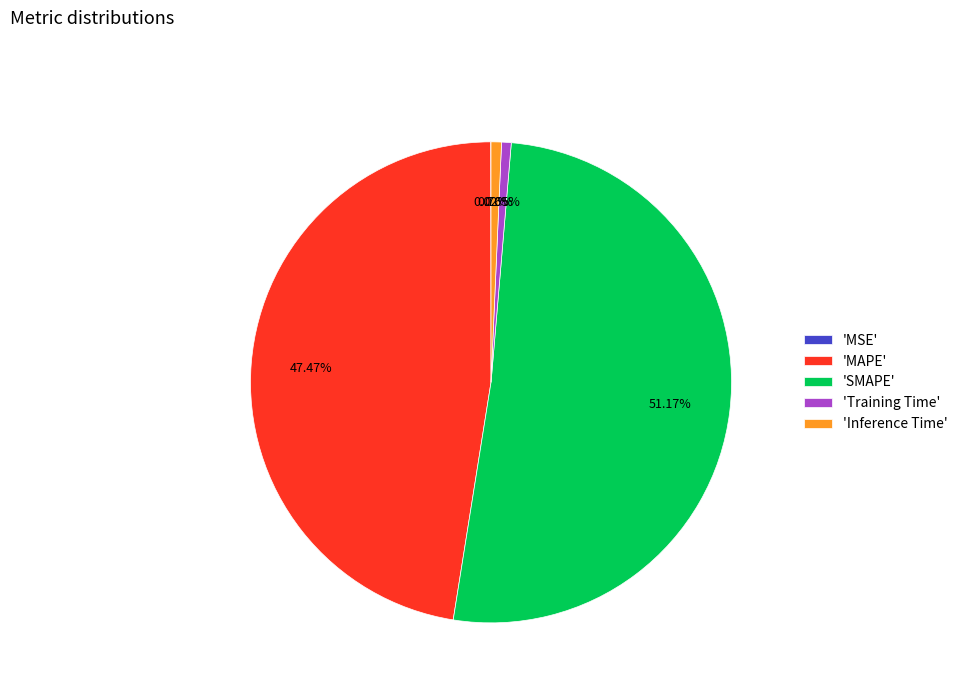

What is the largest slice in the pie chart?

'SMAPE'